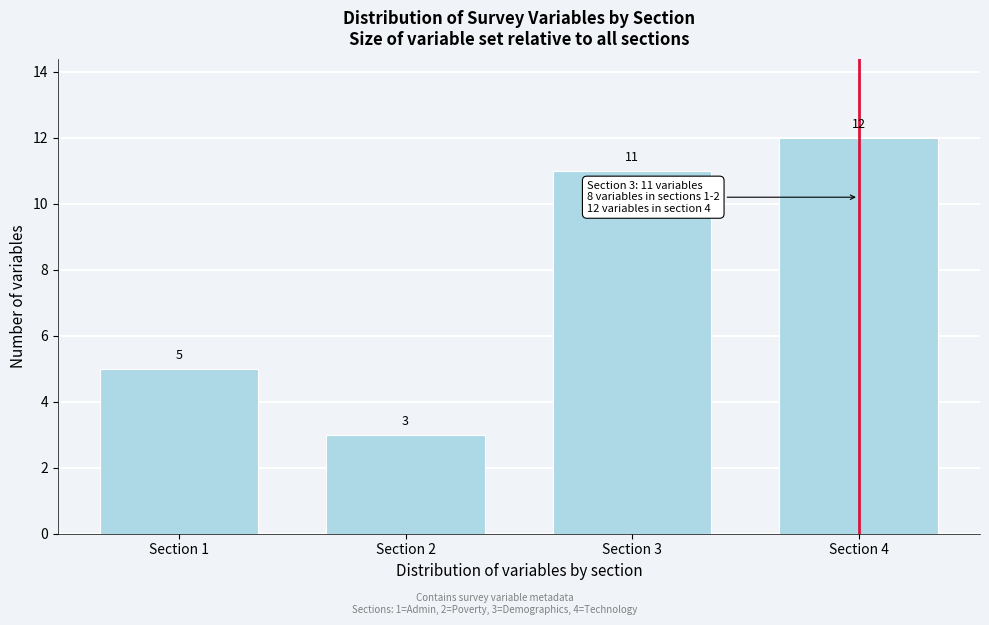

Reading left to right, extract all data points from this chart.

Section 1=5	Section 2=3	Section 3=11	Section 4=12